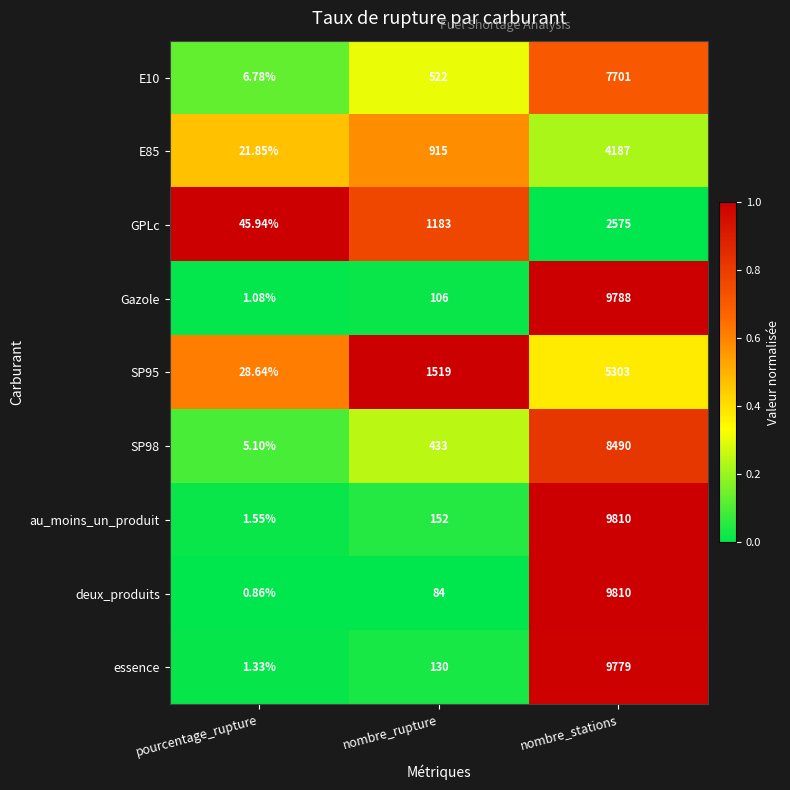

Which series has the largest total across all categories?

au_moins_un_produit